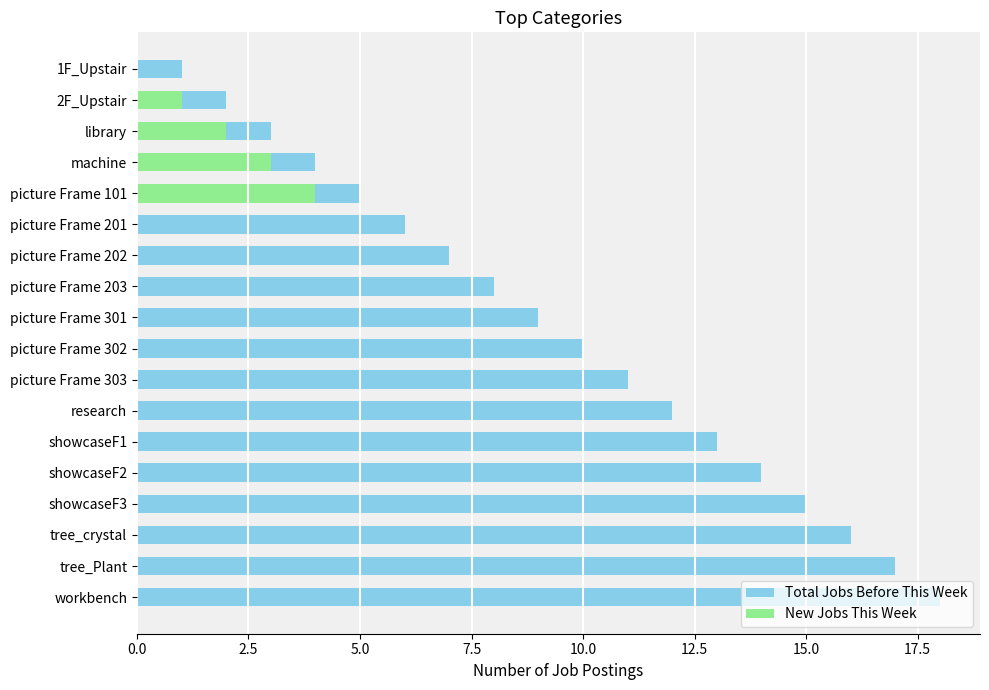

Count the number of data series in this chart.

2